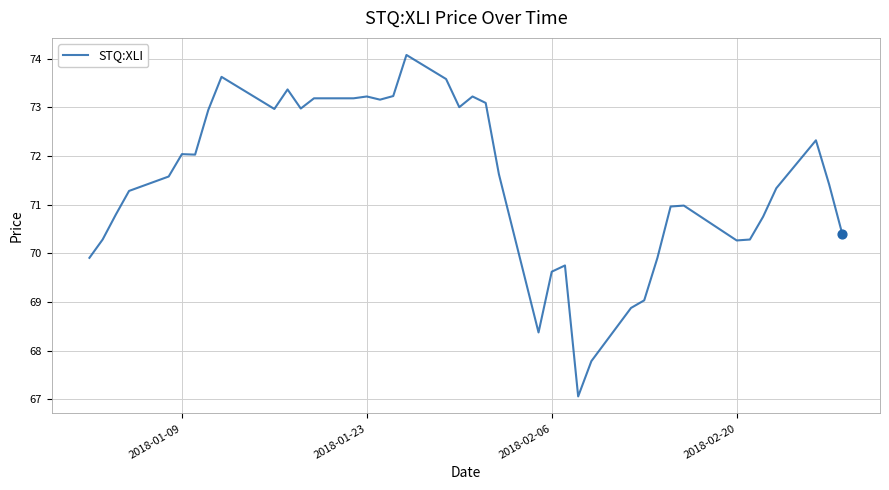

What is the difference between the maximum and minimum values?

7.0